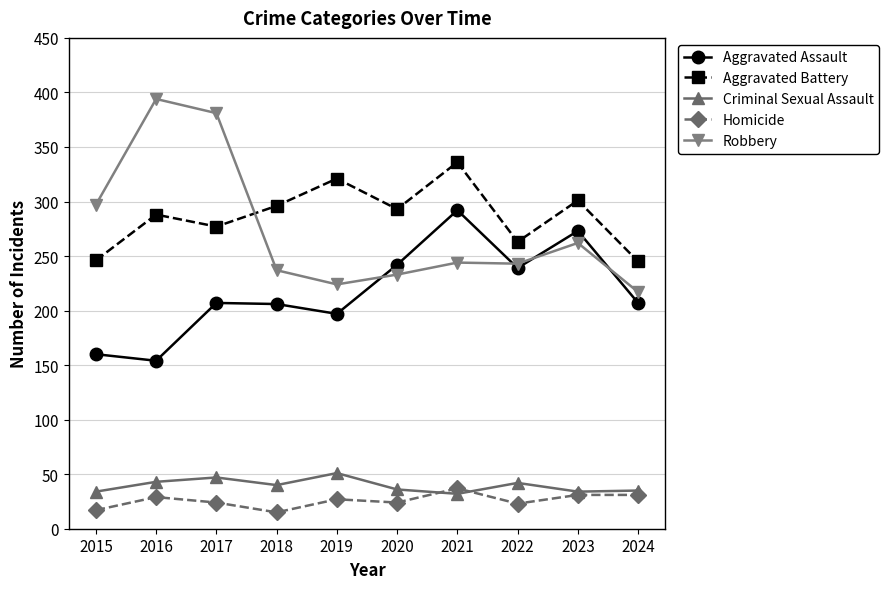

How many data points does each series have?

10